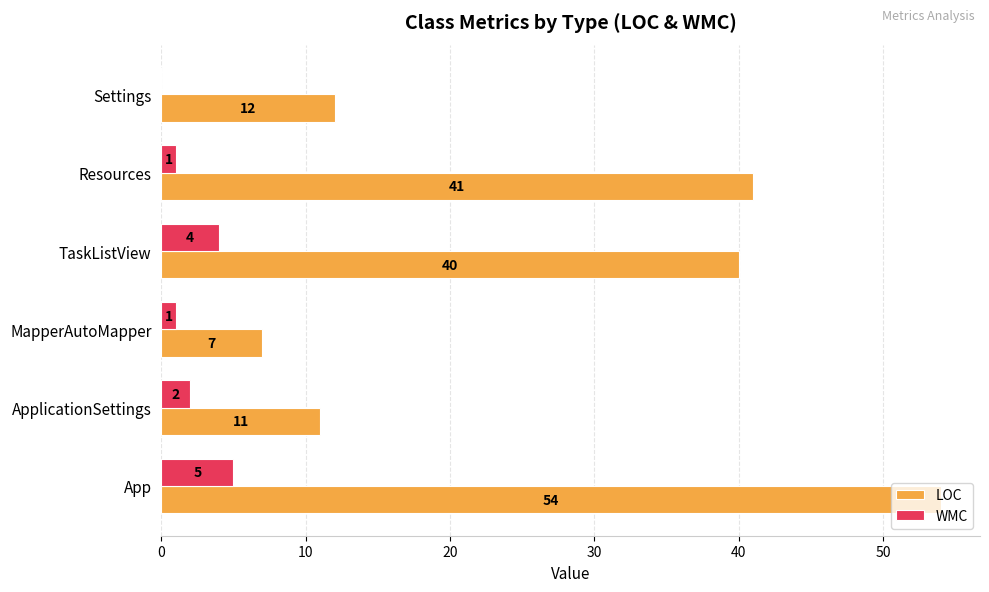

Which series has the largest total across all categories?

LOC